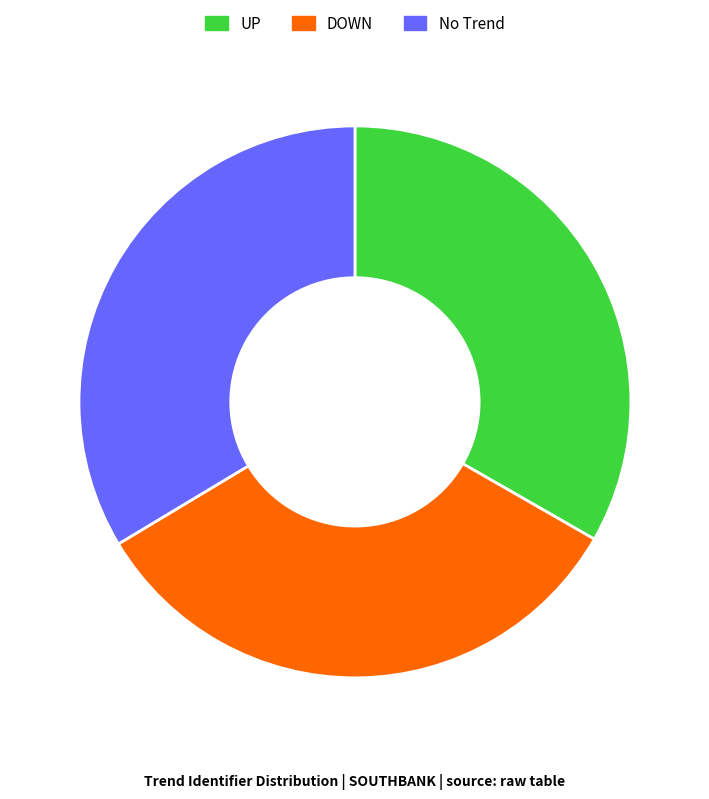

Combined, do UP and DOWN account for over 50%?

Yes